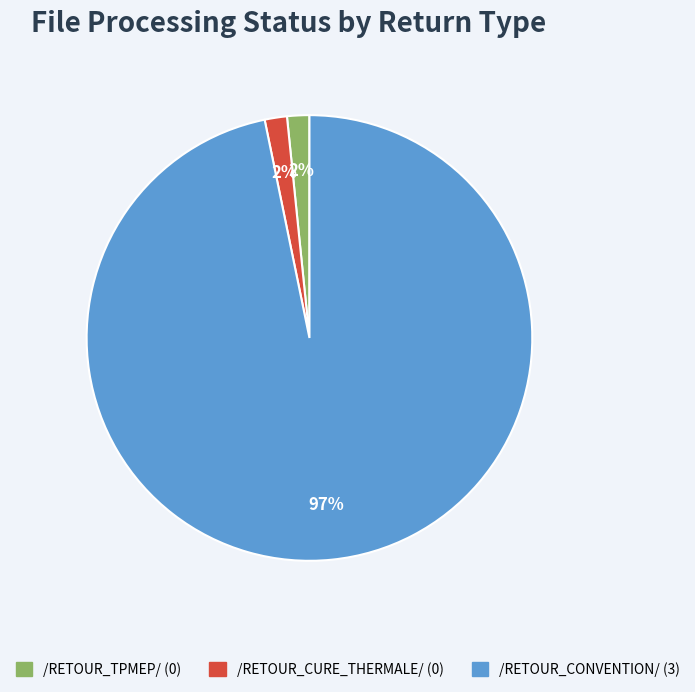

Is the sum of /RETOUR_TPMEP/ and /RETOUR_CONVENTION/ greater than half?

Yes